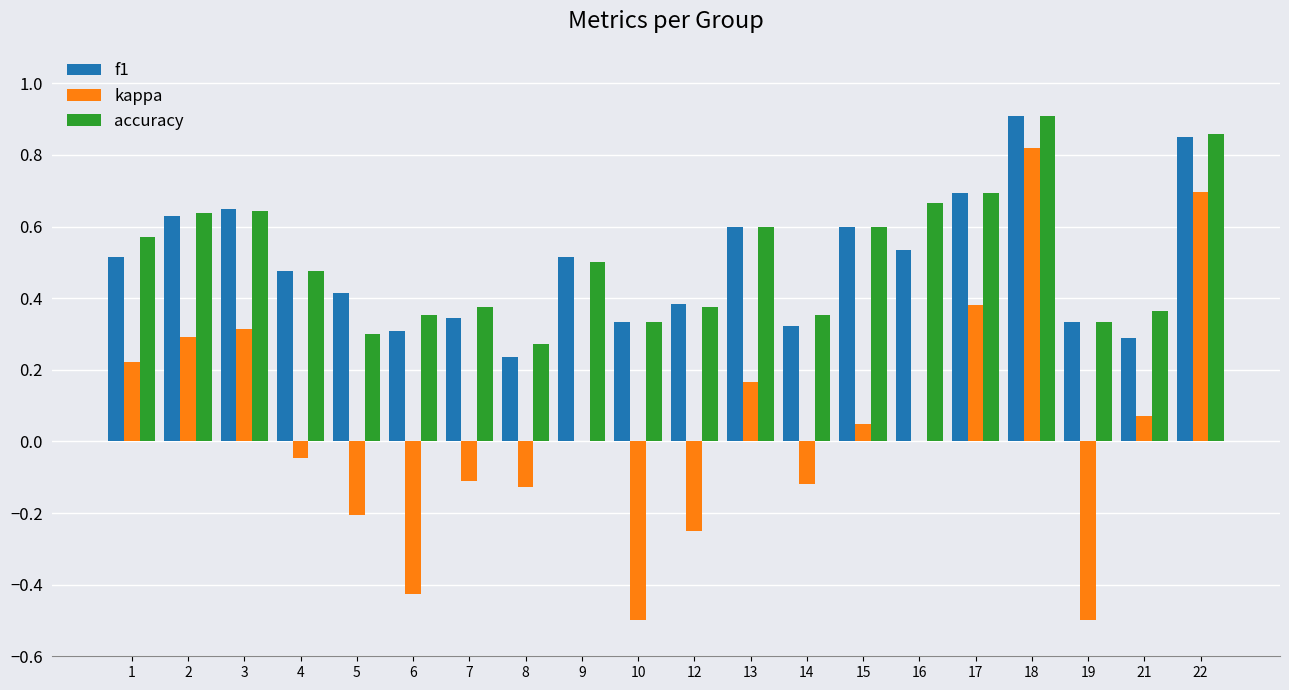

What is the sum of all f1 values?

9.9